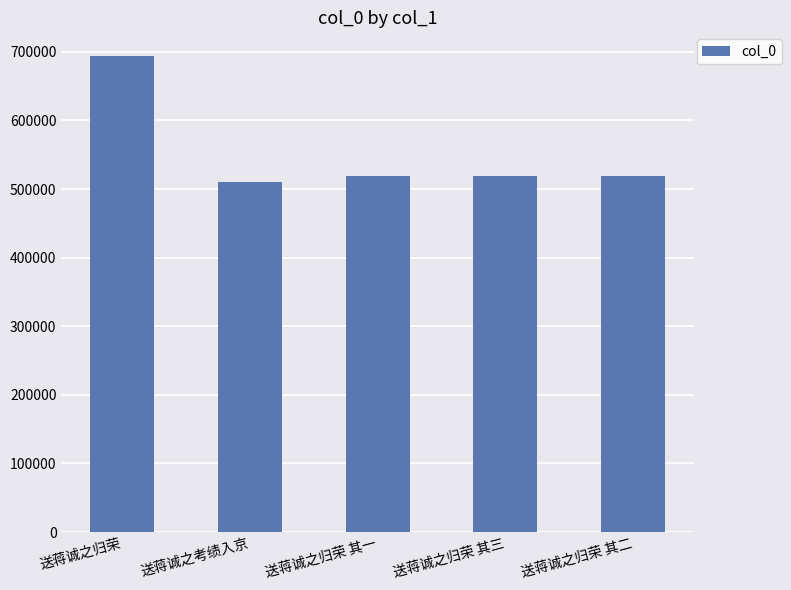

Is it true that the value at 送蒋诚之归荣 其三 is 105737?

False